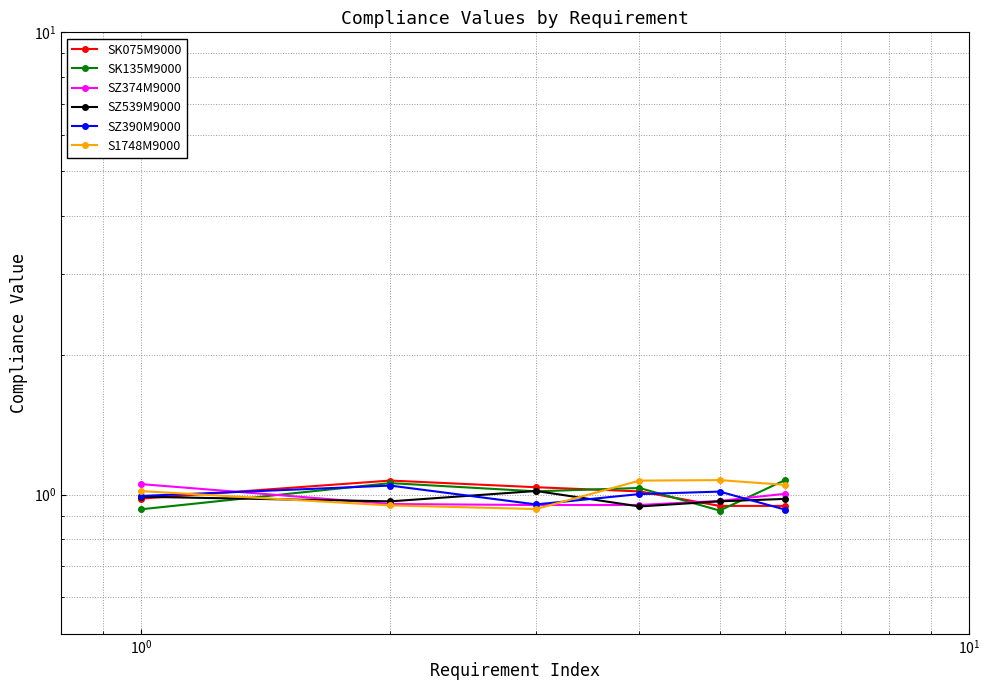

How many data points does each series have?

6